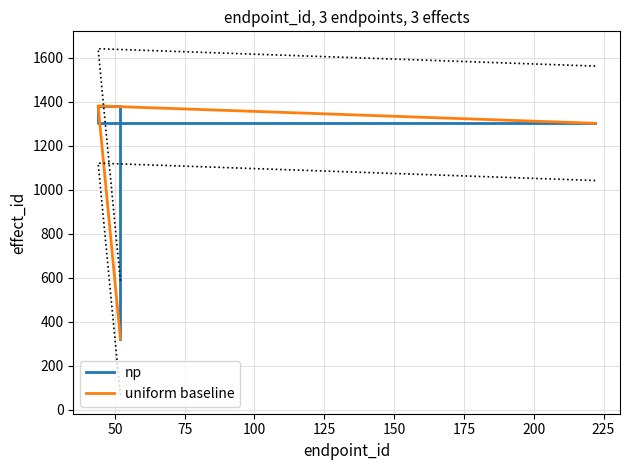

Which has a higher value, 50 or 75?

50